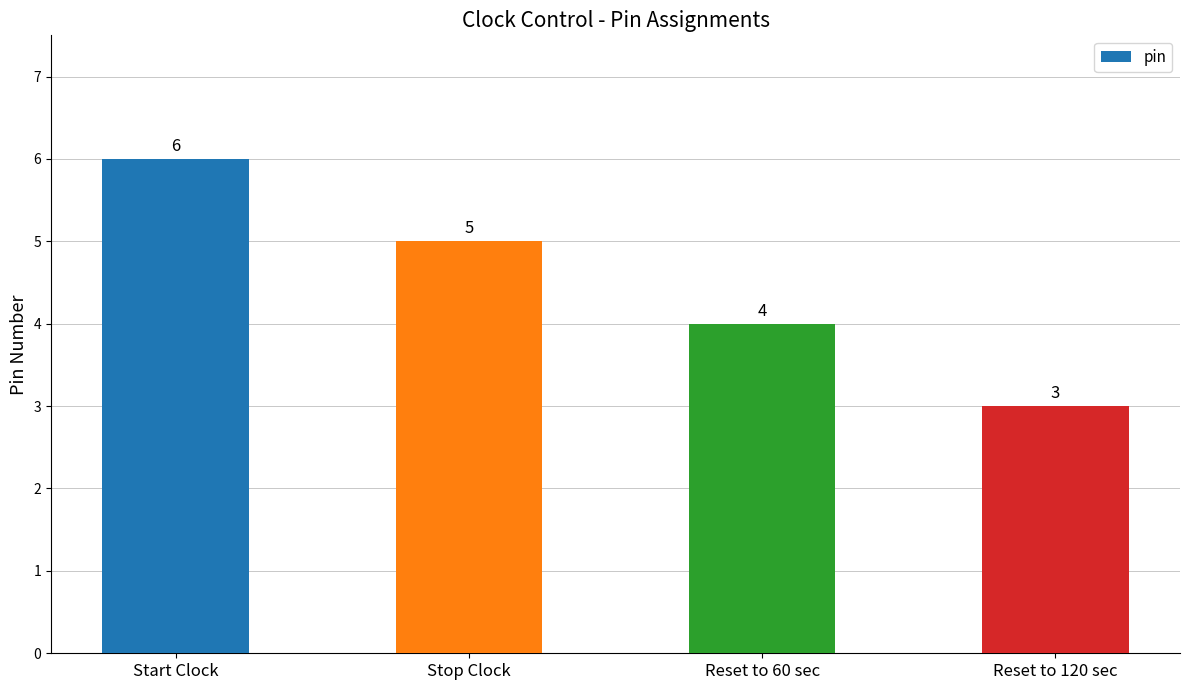

How many series are shown in this chart?

1